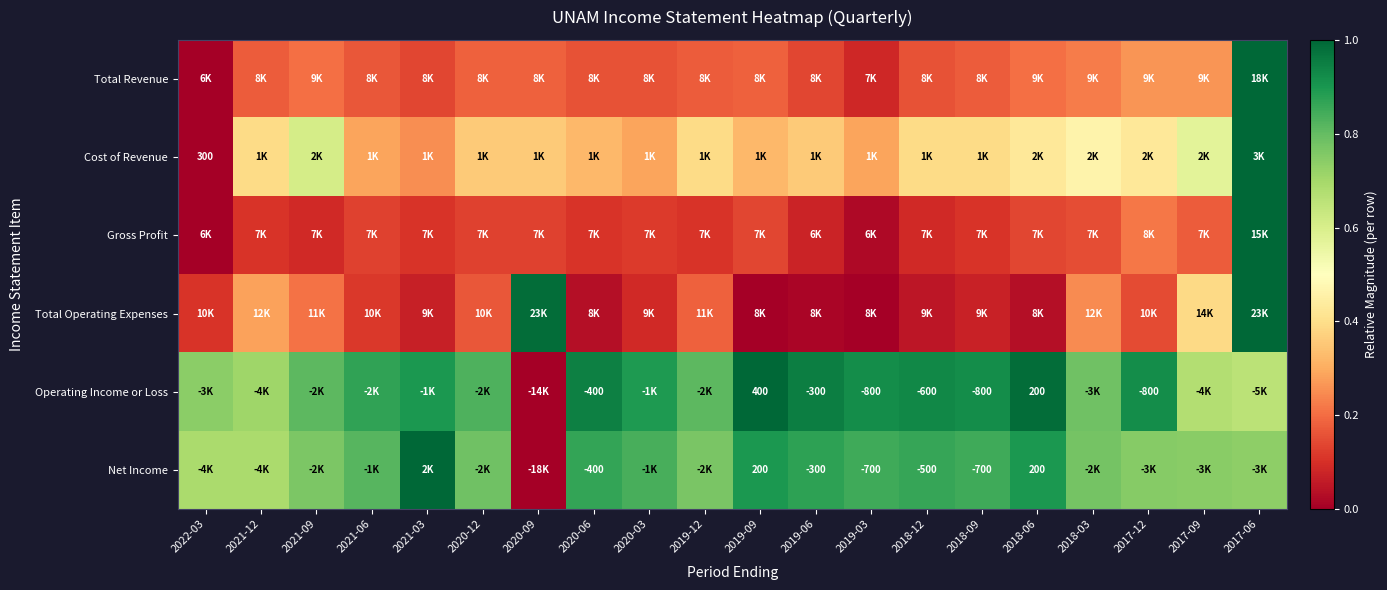

What is the maximum value shown in the chart?

1.0